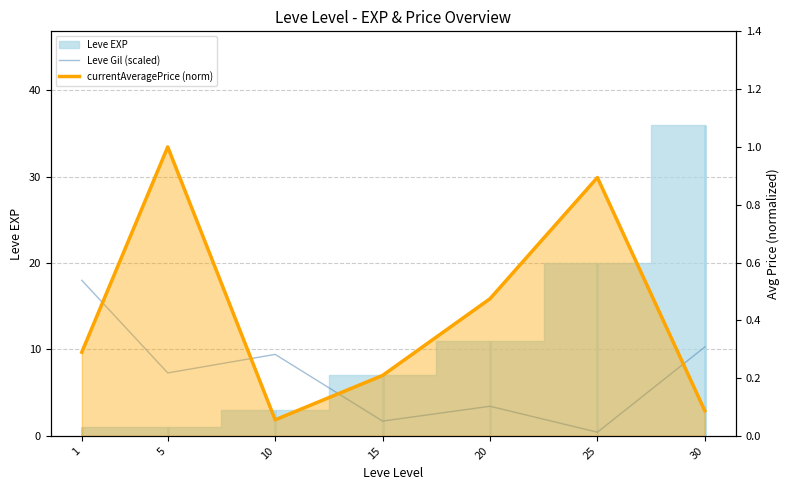

Where is Leve Gil (scaled) nearest to the value 9?

10